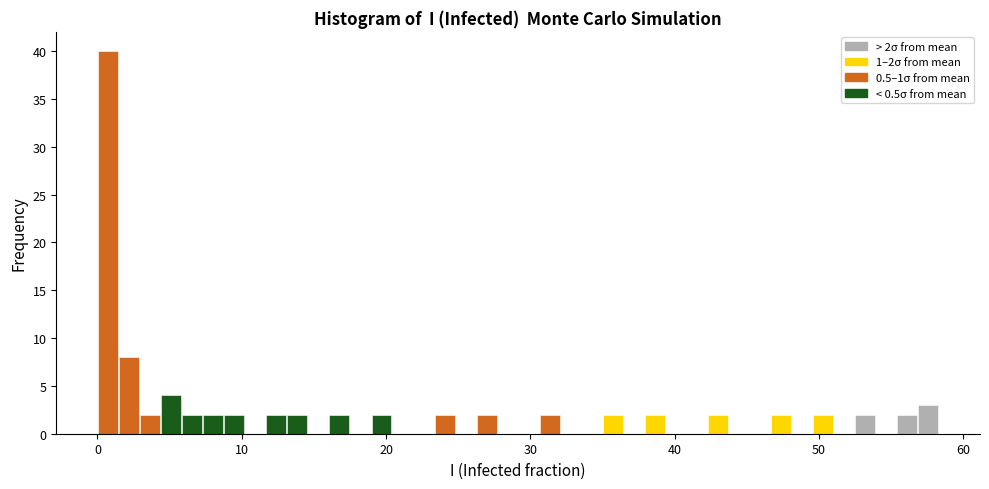

Read against the x-axis, roughly where is the centre of the tallest bar?

1